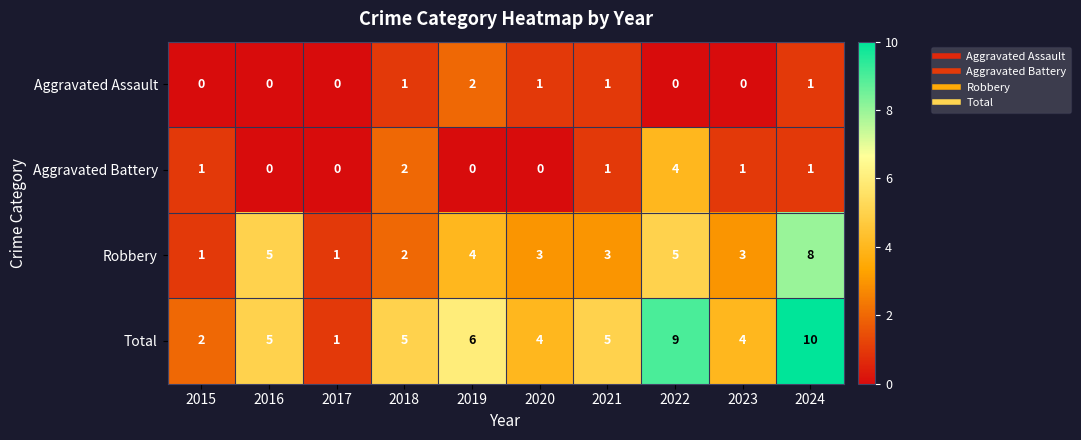

Where does the Robbery series first go above 3?

2016